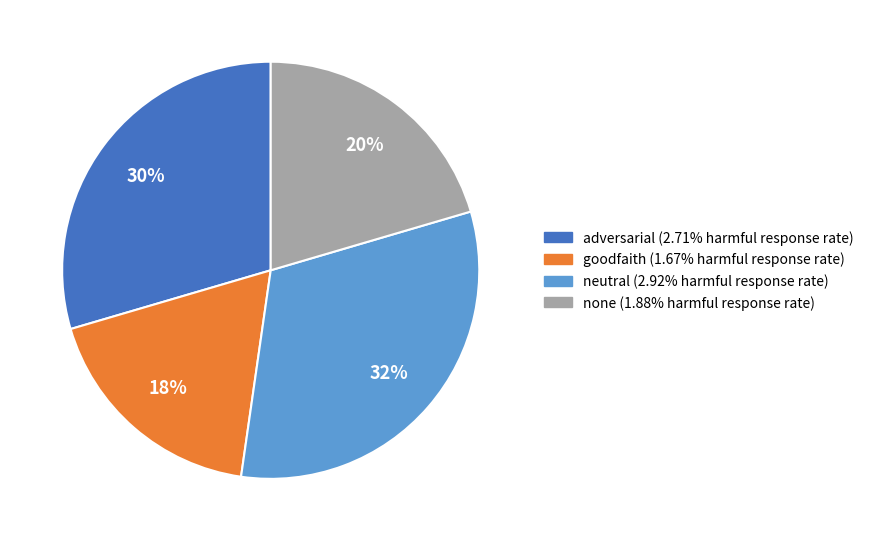

Which slice is the largest?

neutral